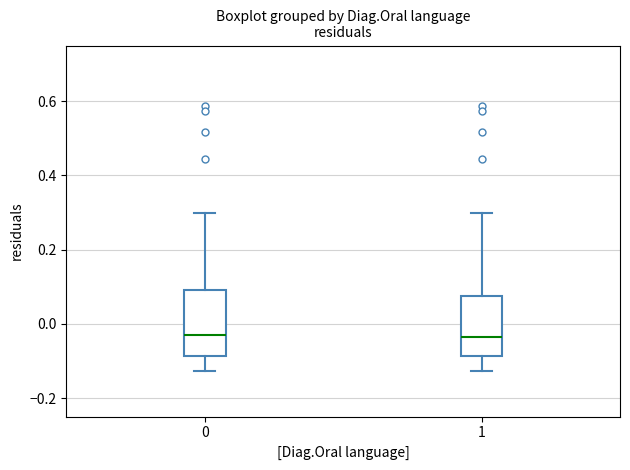

Reading left to right, read every box against the y-axis: the position of its median line, the range the box covers, and the ends of its whiskers. The values are not printed on the chart, so give them approximately, as read against the axis.

0: median -0.04, box -0.08 to 0.08, whiskers -0.12 to 0.30
1: median -0.04, box -0.08 to 0.08, whiskers -0.12 to 0.30